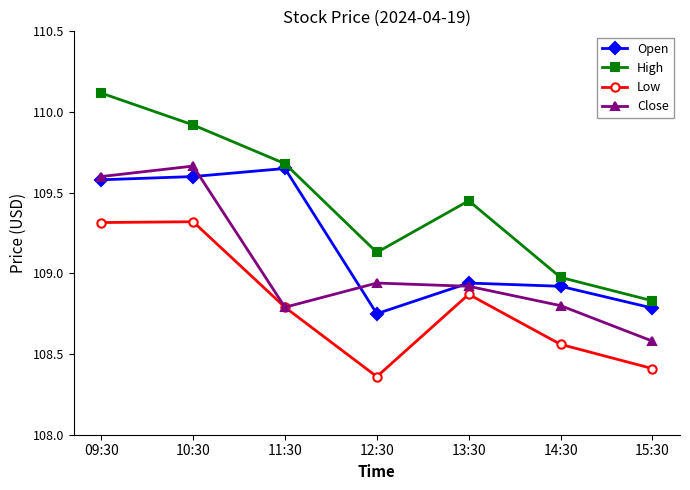

What is the total value across all series at 12:30?

435.2